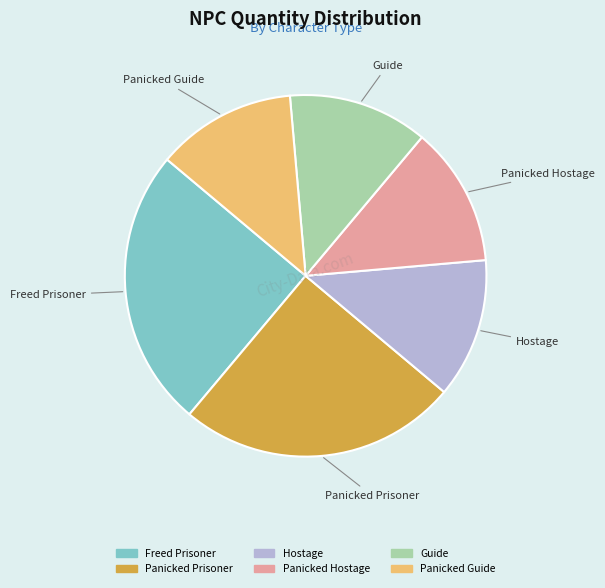

Combined, do Panicked Guide and Hostage account for over 50%?

No